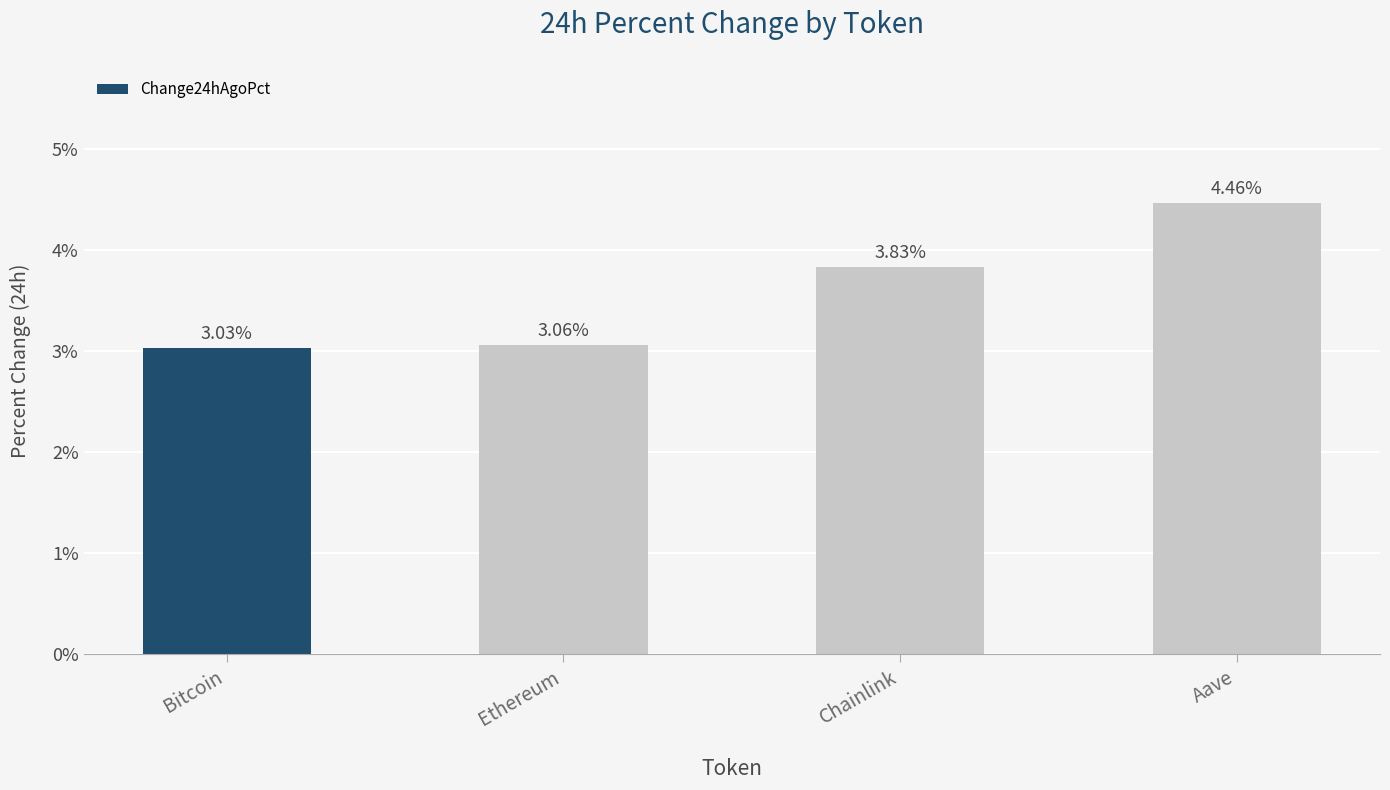

Which has a higher value, Ethereum or Bitcoin?

Ethereum